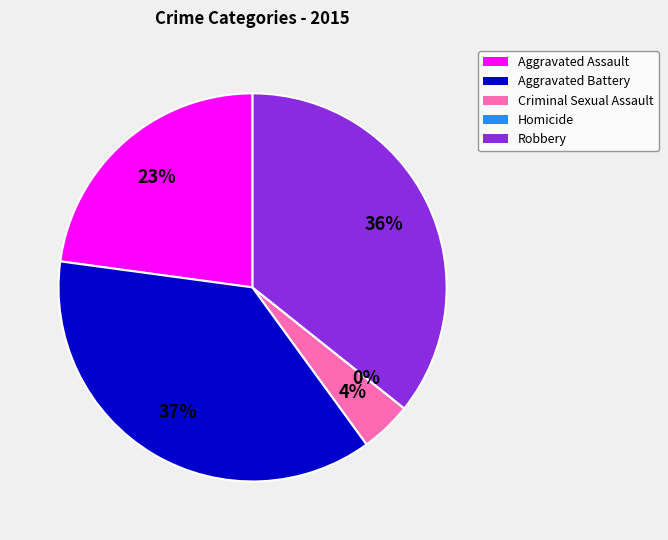

True or false: Criminal Sexual Assault accounts for 11% of the total.

False